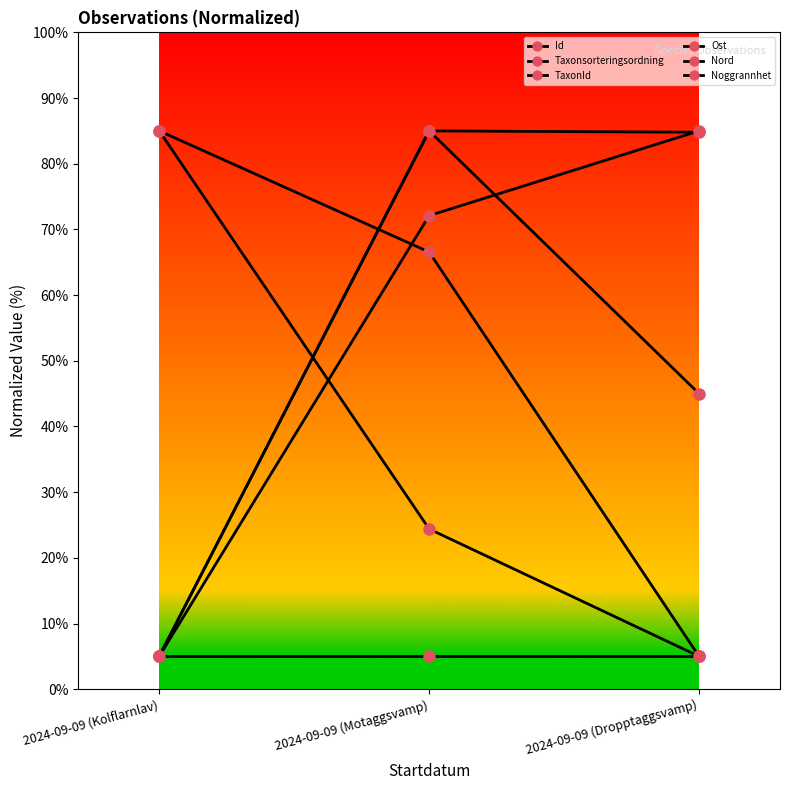

Where does the Nord series first go above 24?

2024-09-09 (Kolflarnlav)